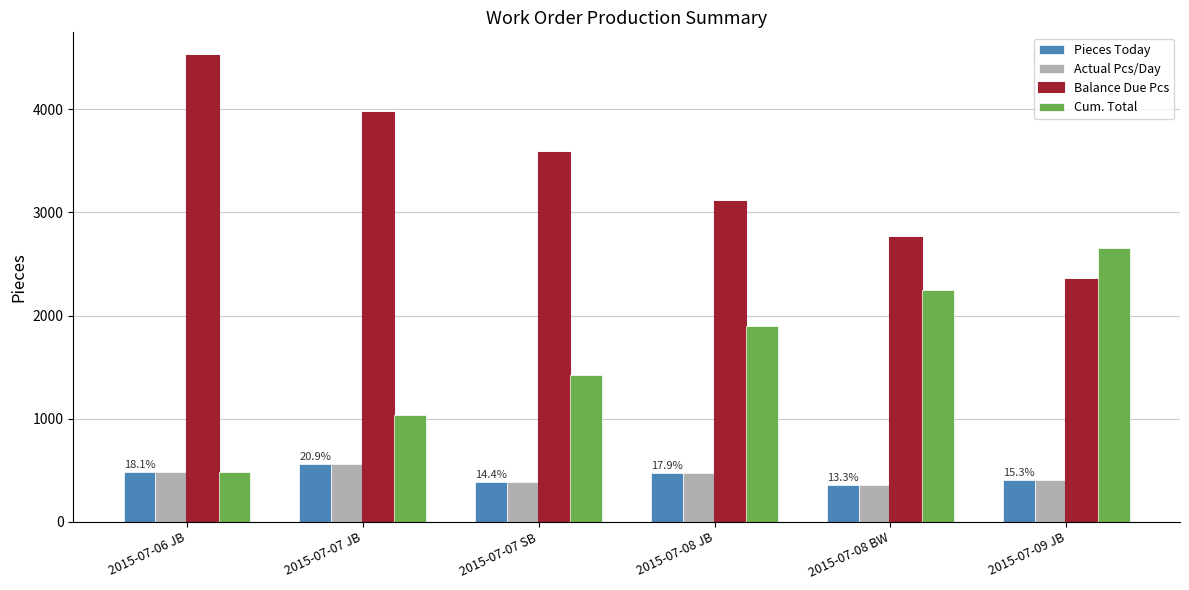

What value does the Balance Due Pcs series have at 2015-07-06 JB?

4520